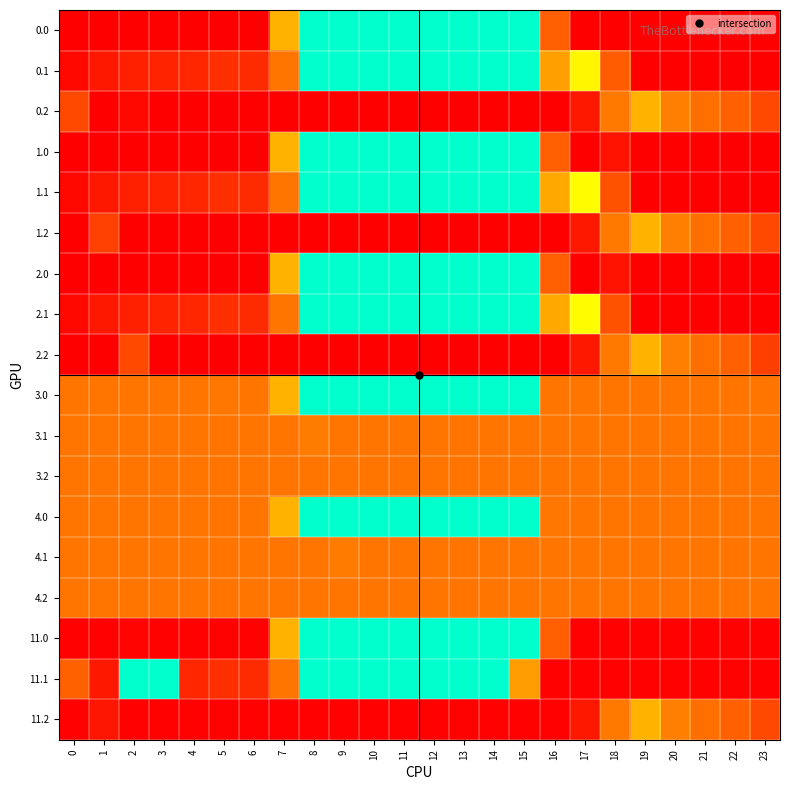

Between 18 and 20, which is larger?

18